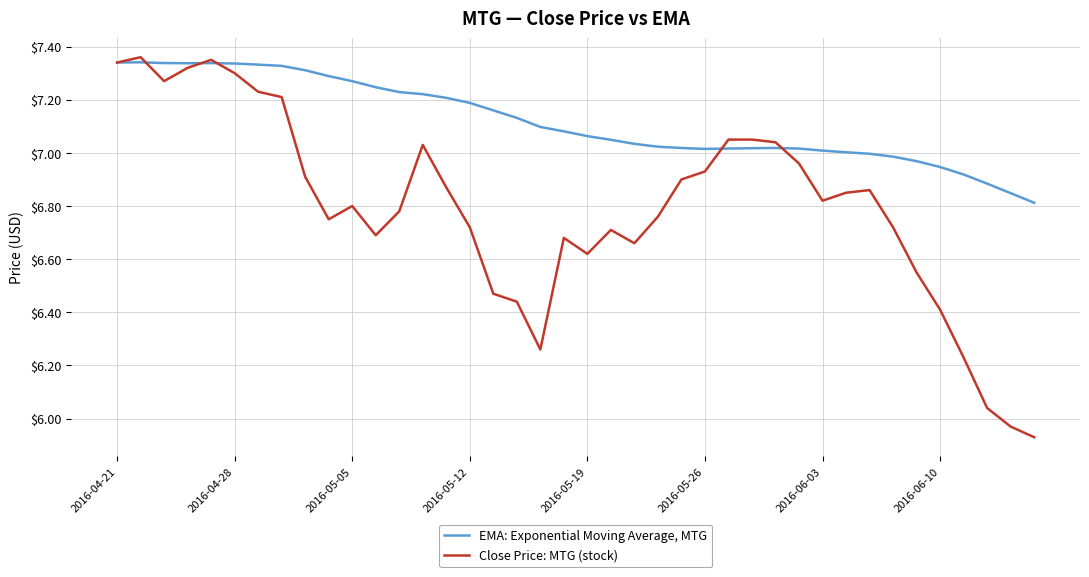

Which series has the largest total across all categories?

EMA: Exponential Moving Average, MTG